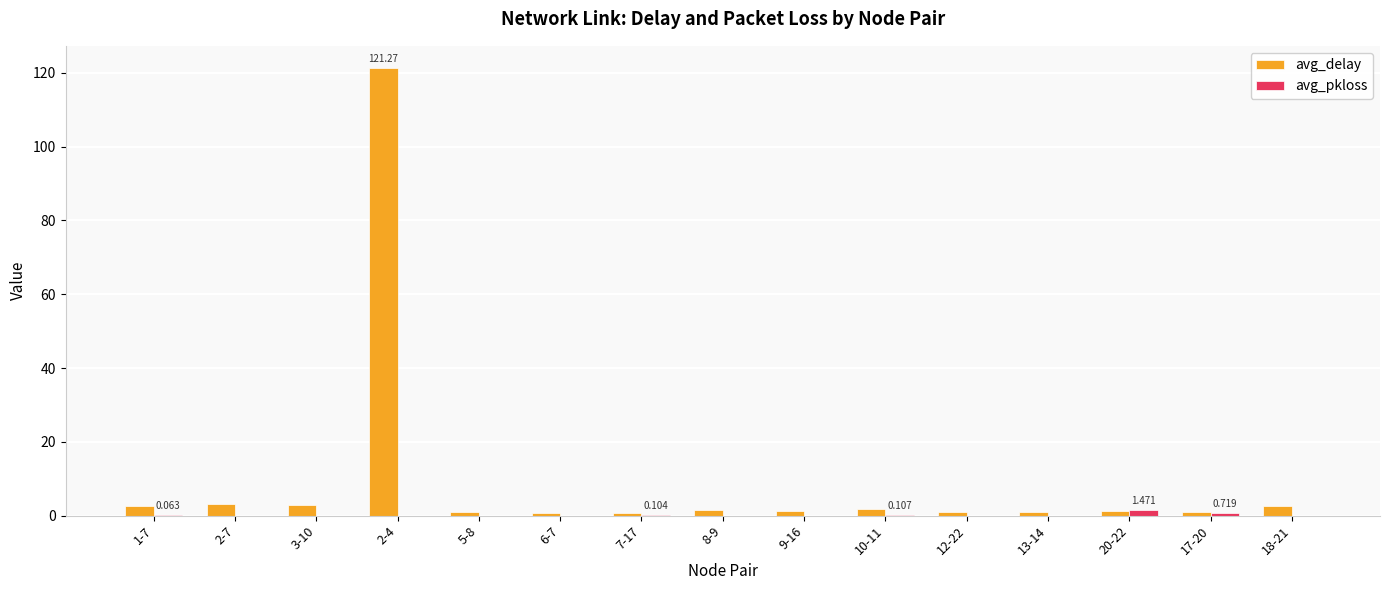

How many distinct data groups are displayed?

2